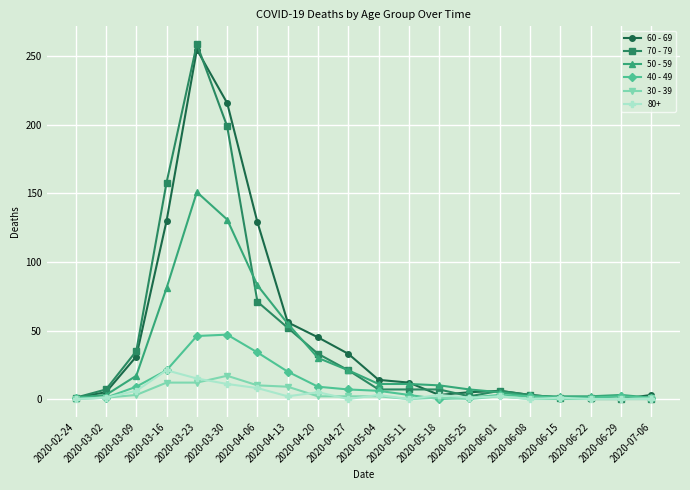

At which category does 60 - 69 reach its first local peak?

2020-03-23